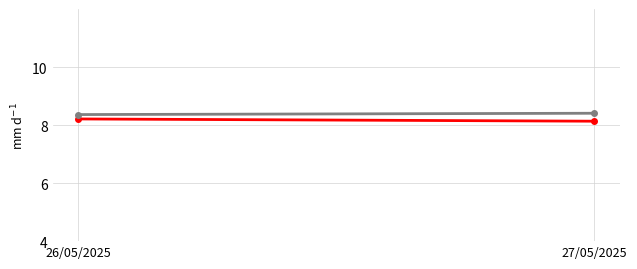

At which category does the chart reach its peak across all series?

27/05/2025